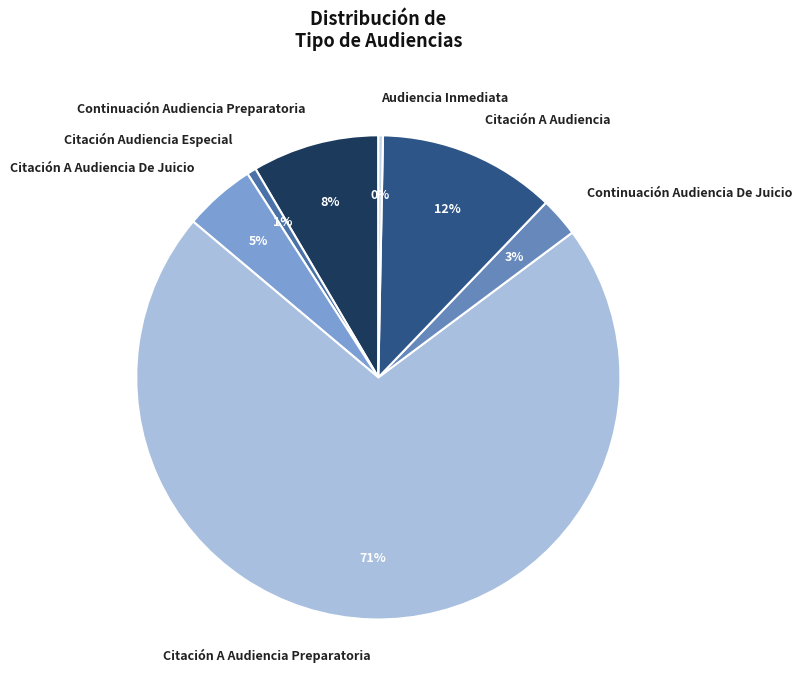

True or false: Citación Audiencia Especial accounts for 11% of the total.

False